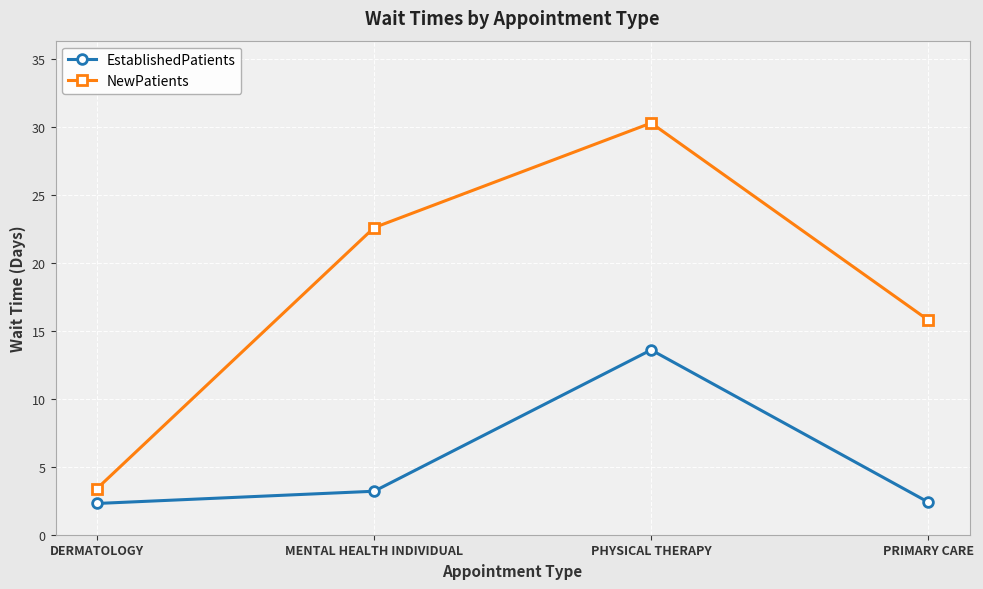

How many lines are shown in the chart?

2